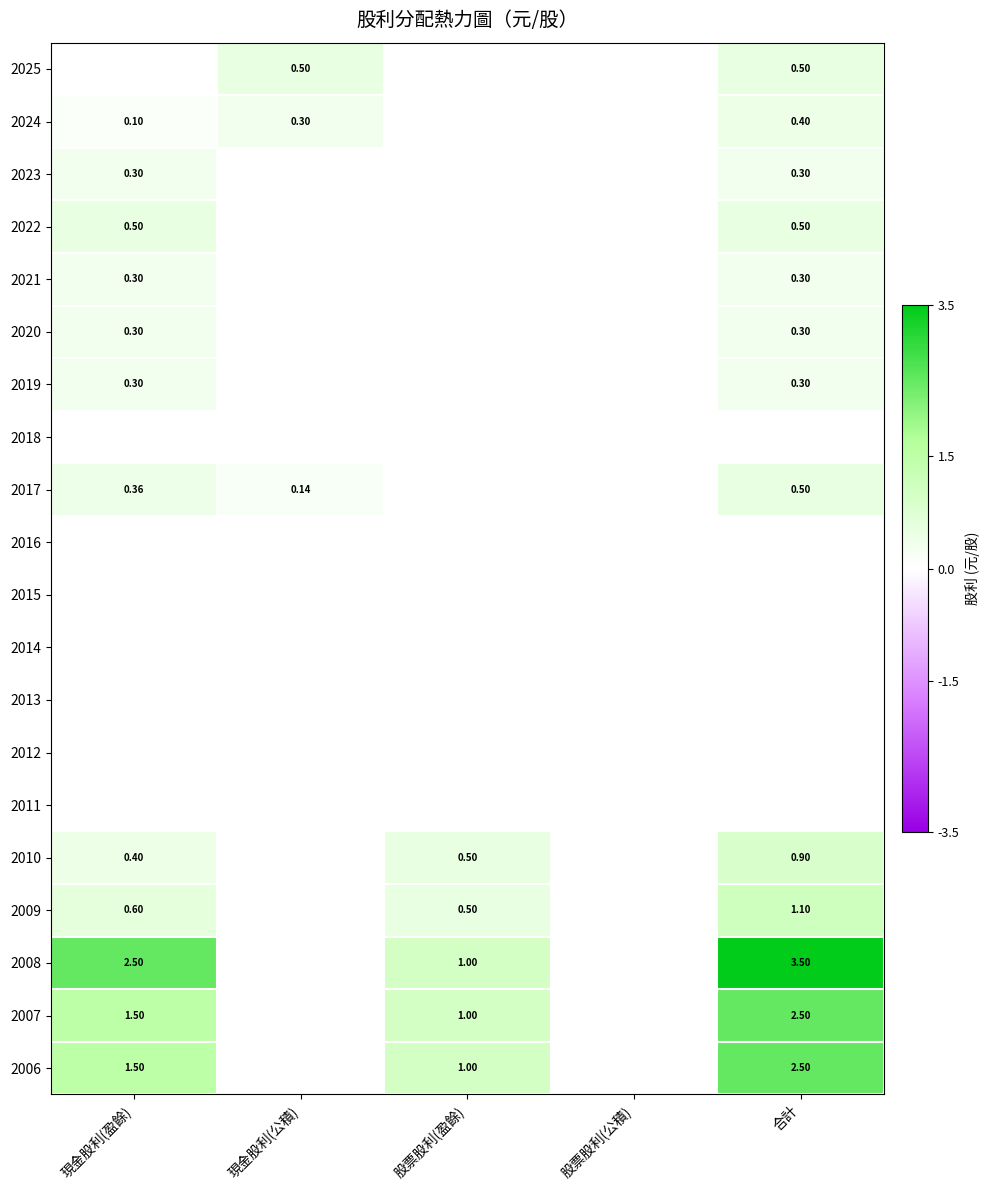

What is the maximum value shown in the chart?

3.5